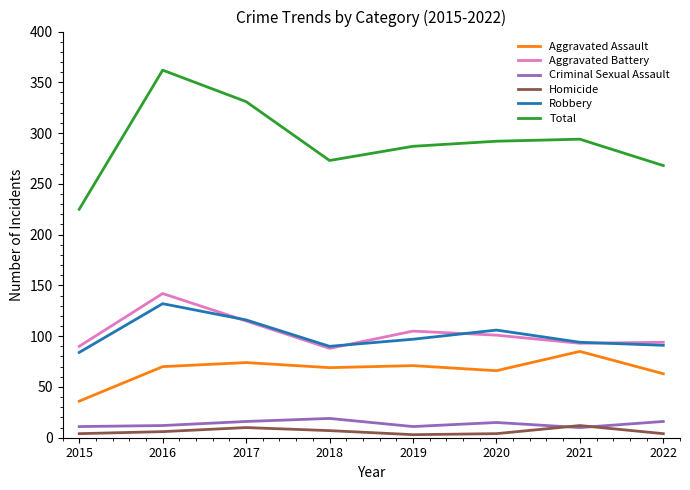

The value of Aggravated Battery at 2021 is 93. True or false?

True